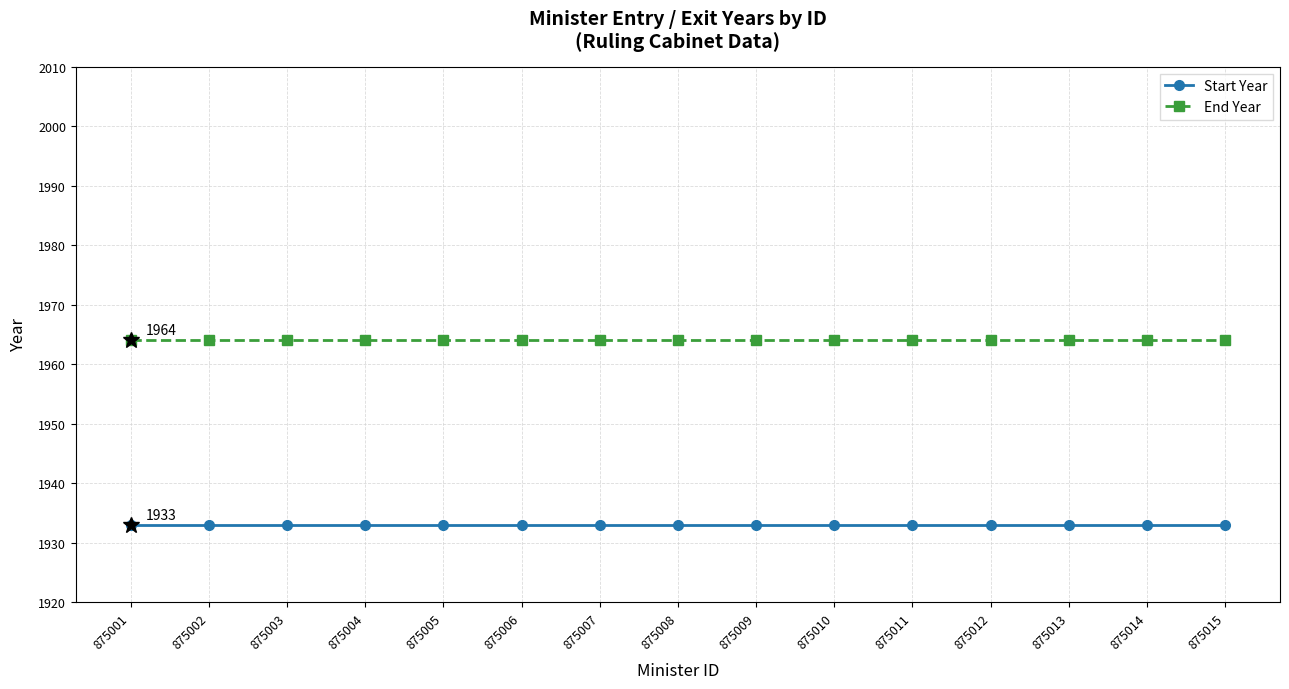

What is the spread (max minus min) of values at 875015?

31